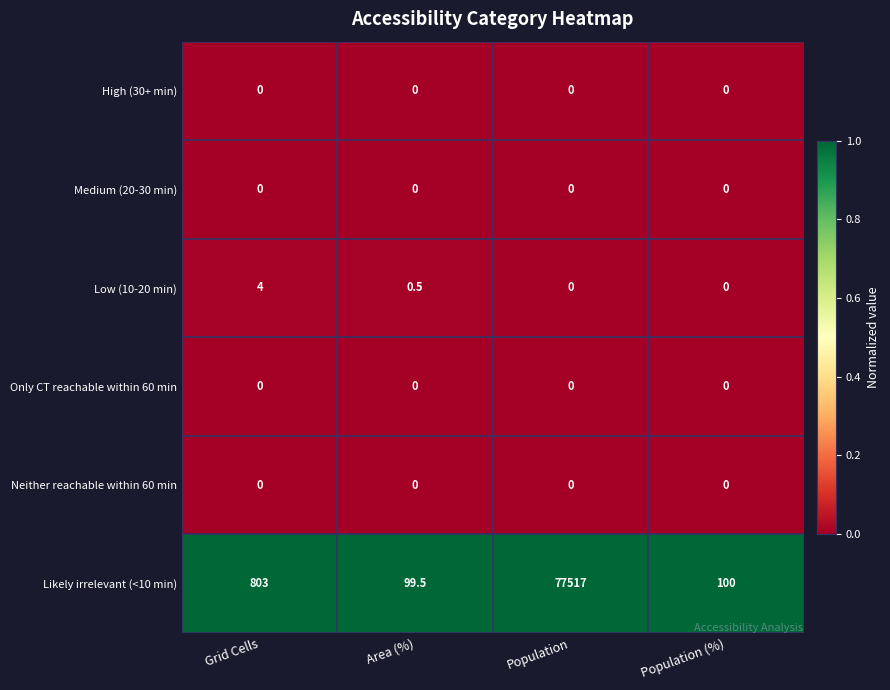

What is the total value across all series at Area (%)?

100.0